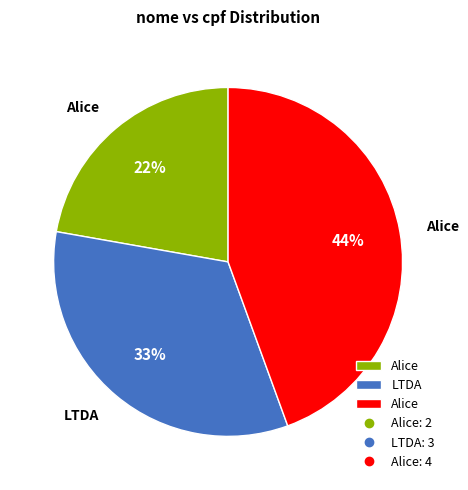

To the nearest percent, what is the average slice percentage?

33%